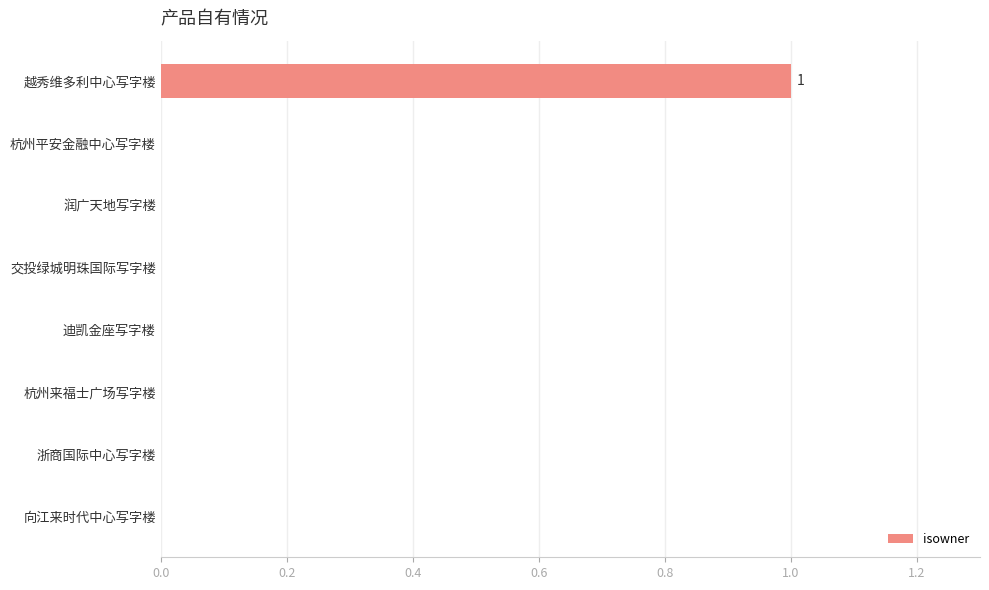

True or false: the data shows 1 at 越秀维多利中心写字楼.

True